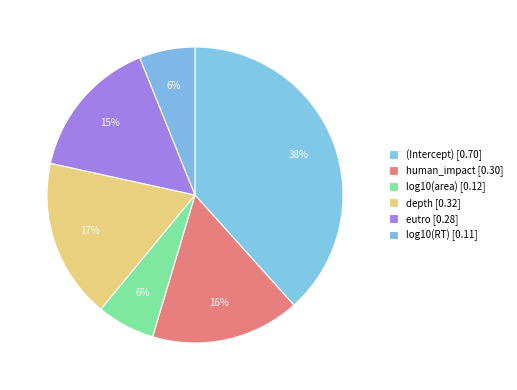

How many segments does this pie chart have?

6